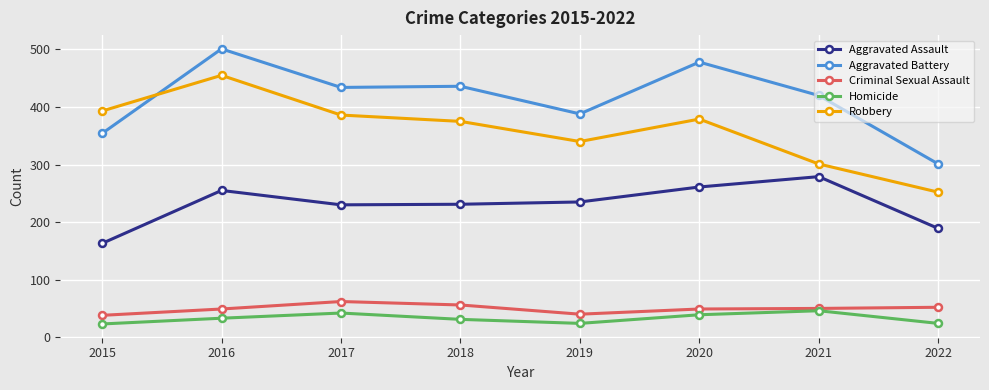

What is the total value across all series at 2019?

1027